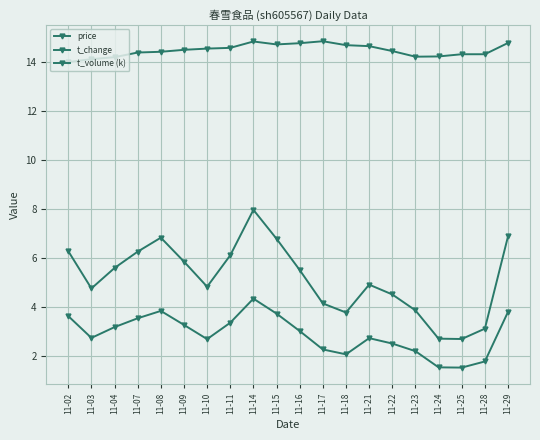

Read the t_volume (k) value at 11-15.

6.8